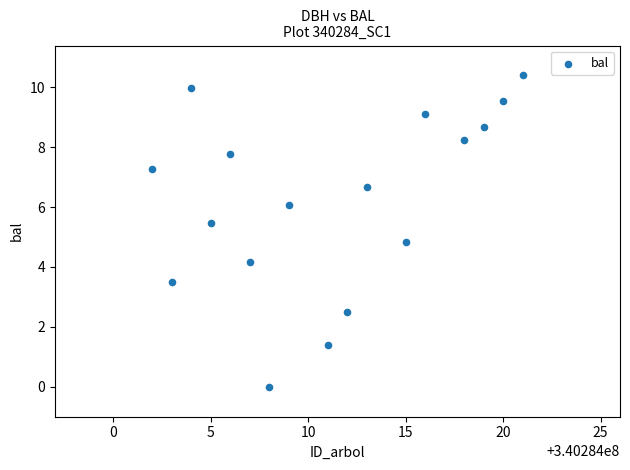

What Y value in the scatter plot is closest to 5?

4.8